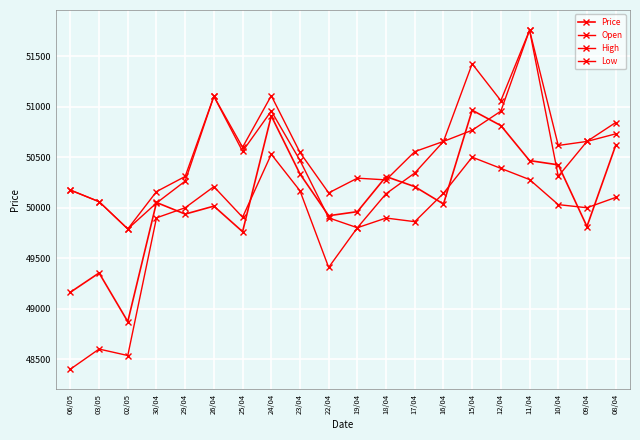

What is the maximum value shown in the chart?

51759